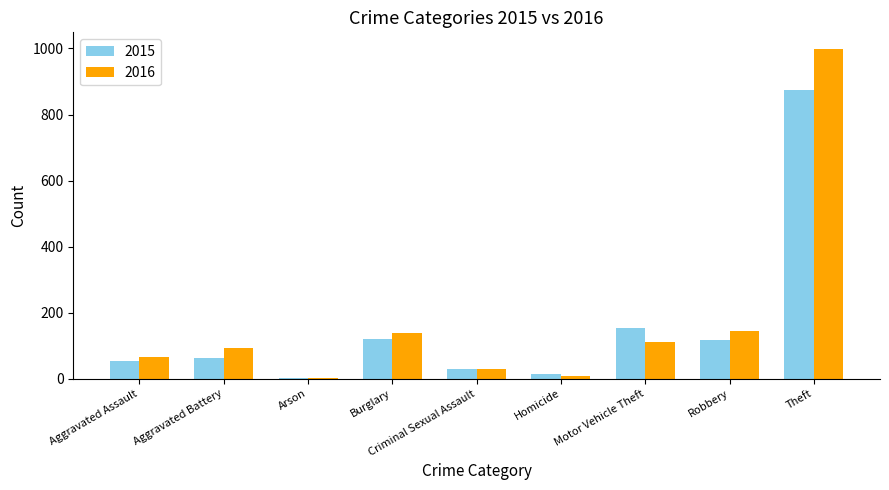

How many groups of bars are there?

9